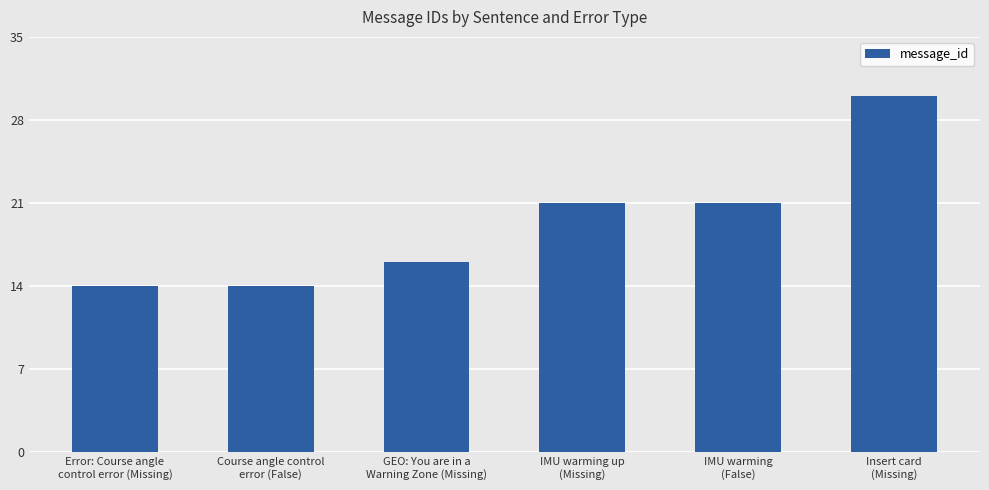

How many categories are shown in the chart?

6